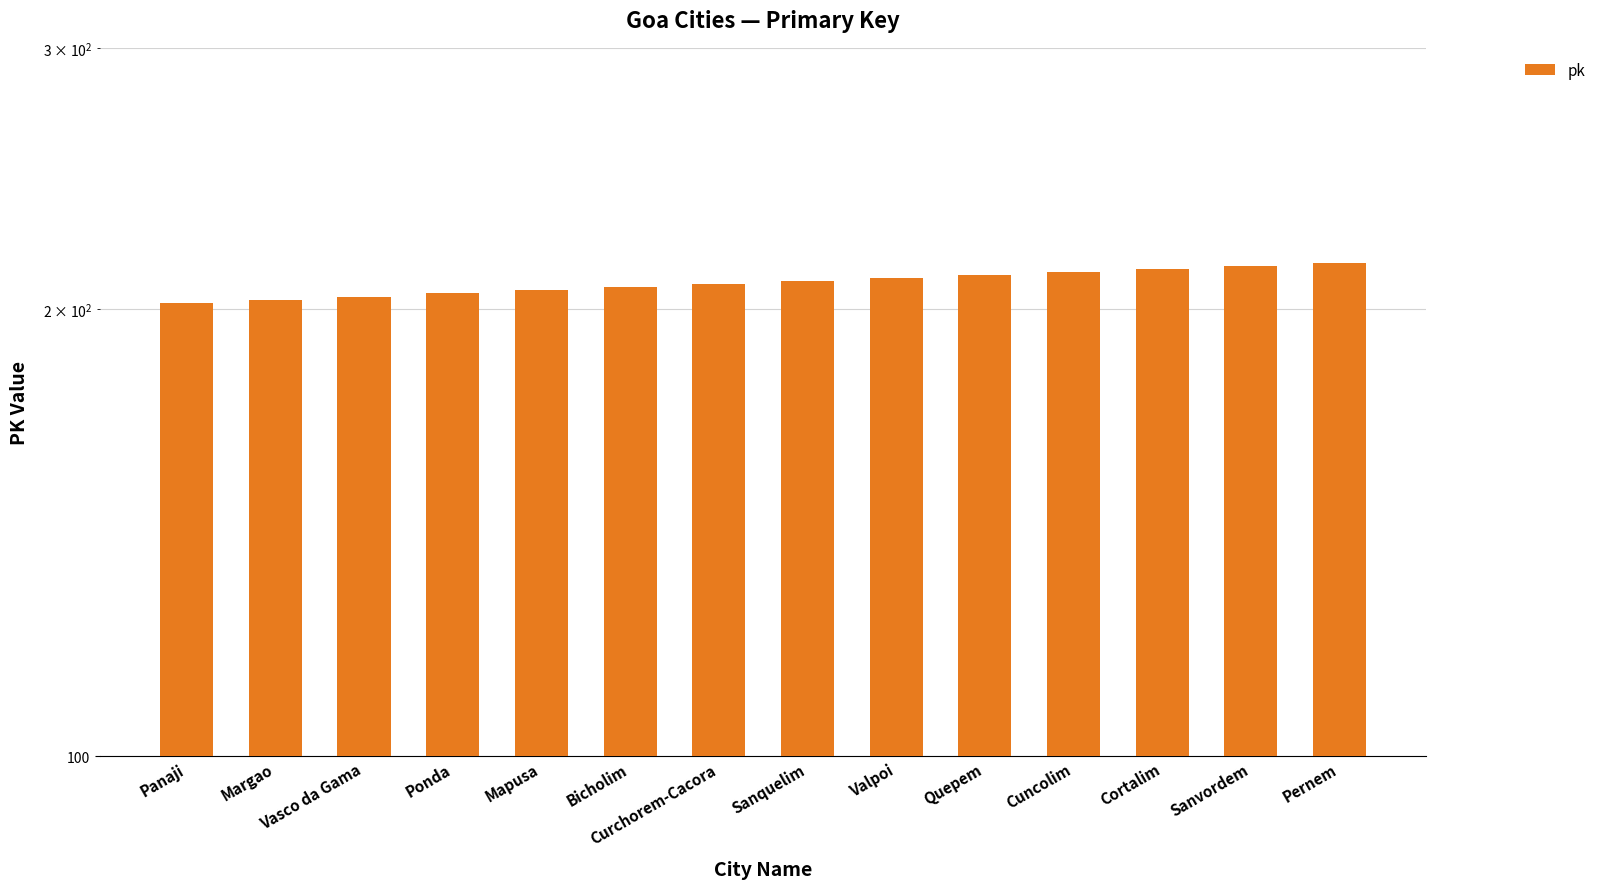

What position from the right is Mapusa?

10